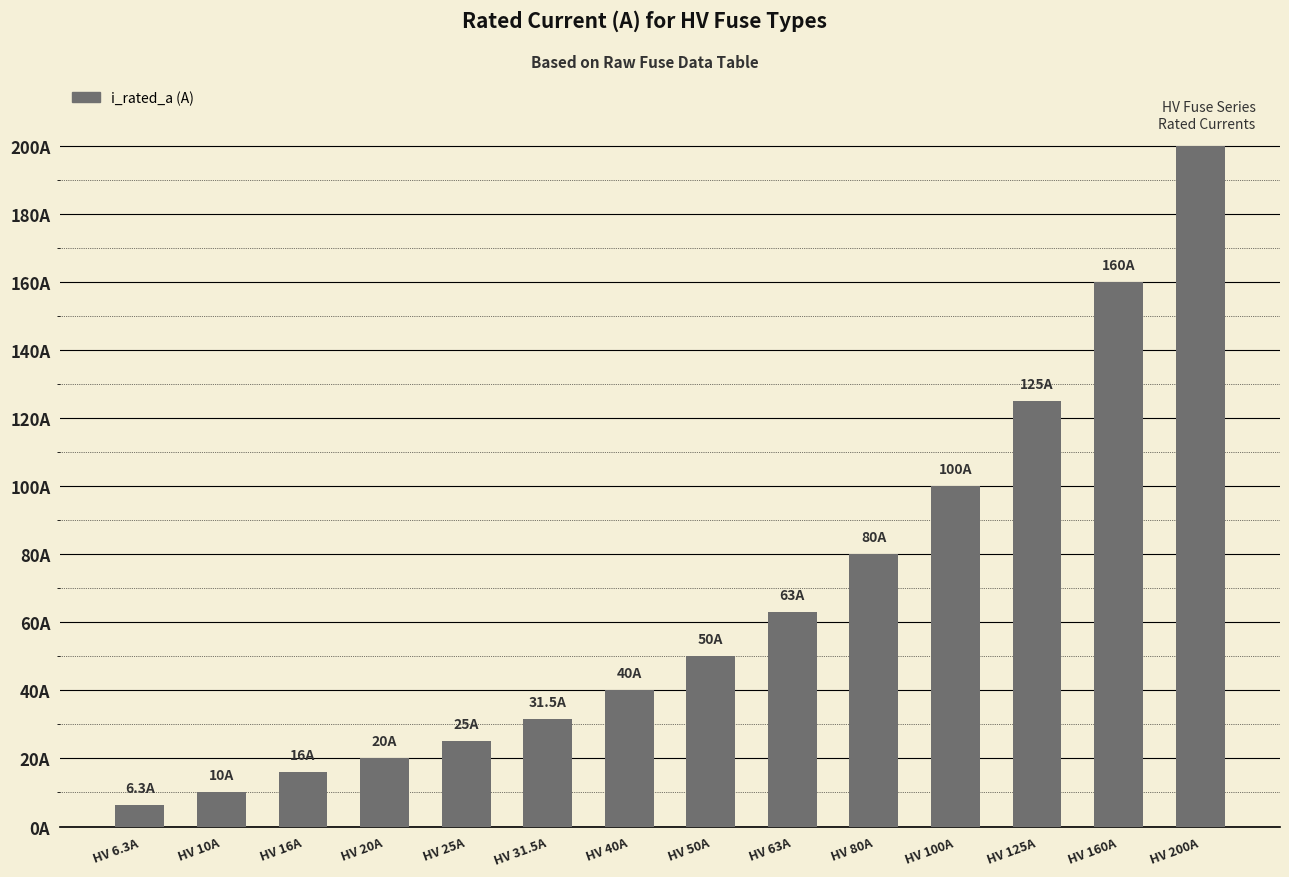

What is the difference between the maximum and second lowest values?

190.0